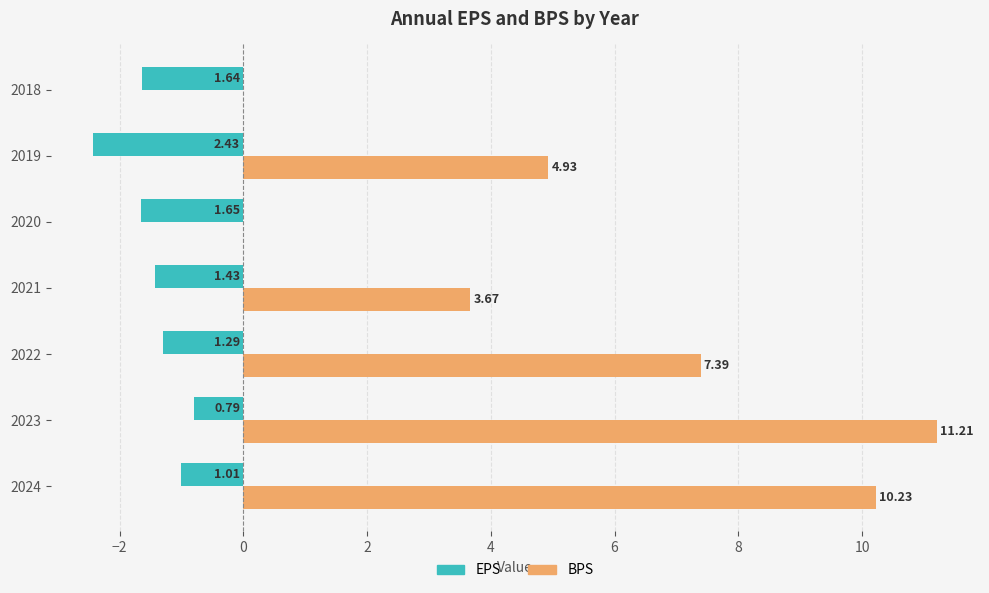

What are all the series names shown in the legend?

EPS, BPS